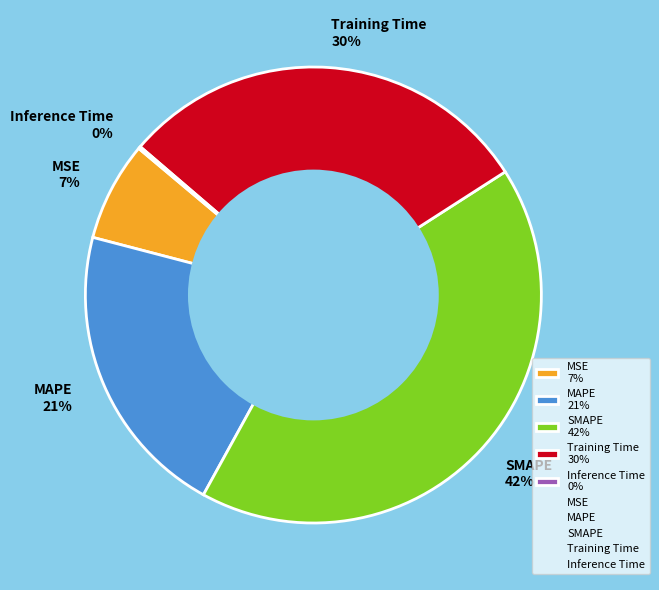

What percentage is the MSE 7% slice, to the nearest percent?

7%